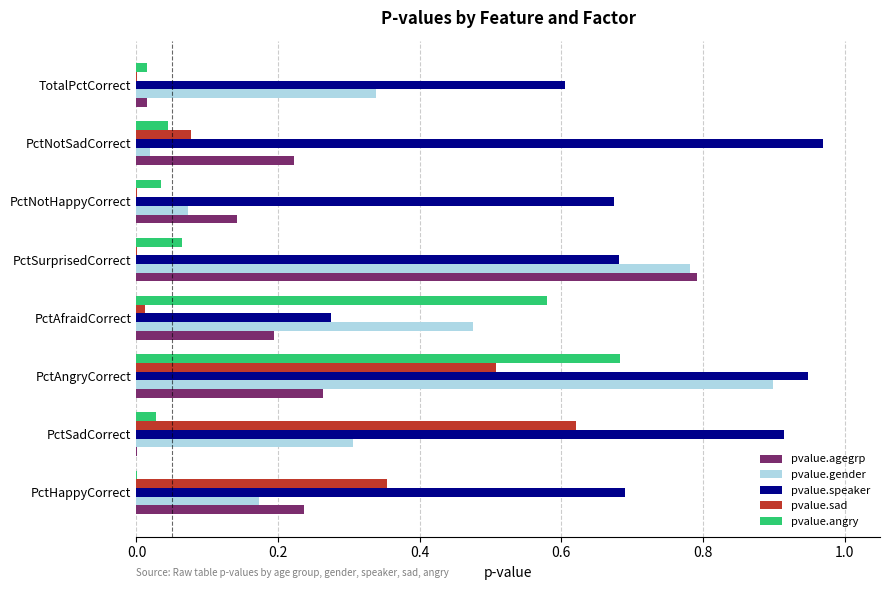

The pvalue.speaker series shows 0.2 at TotalPctCorrect. True or false?

False